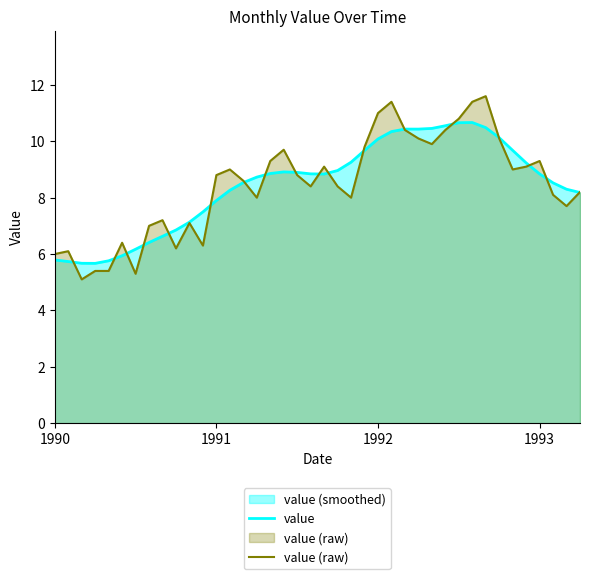

Which series has the largest range (max minus min)?

value (raw)